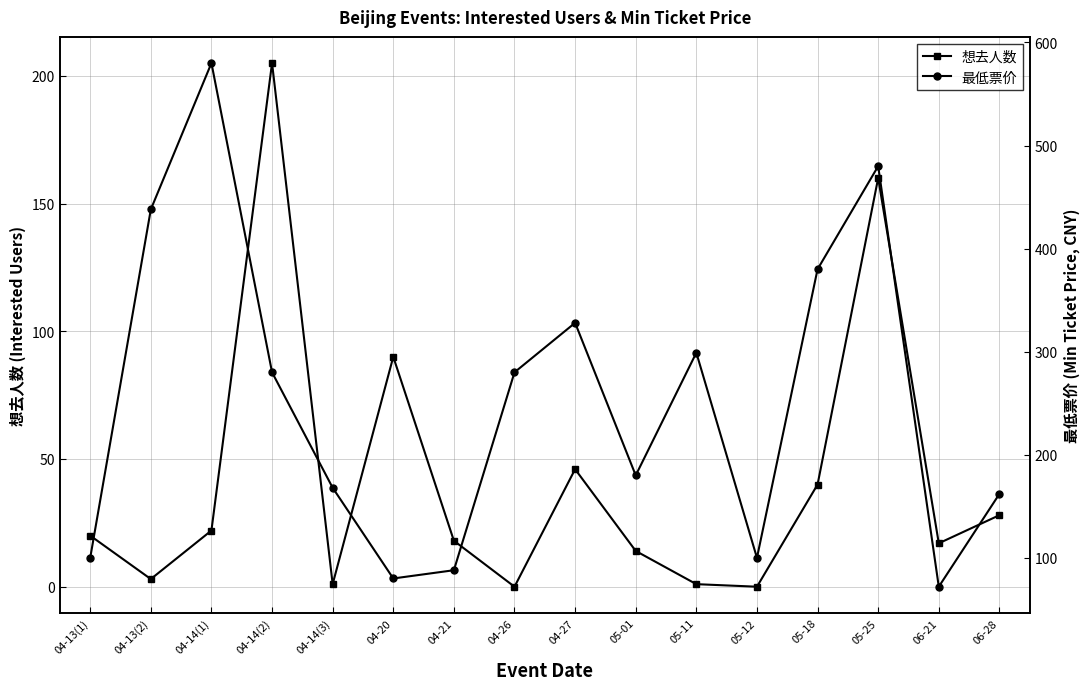

In 最低票价, how many points are lower than both neighbors (excluding endpoints)?

4